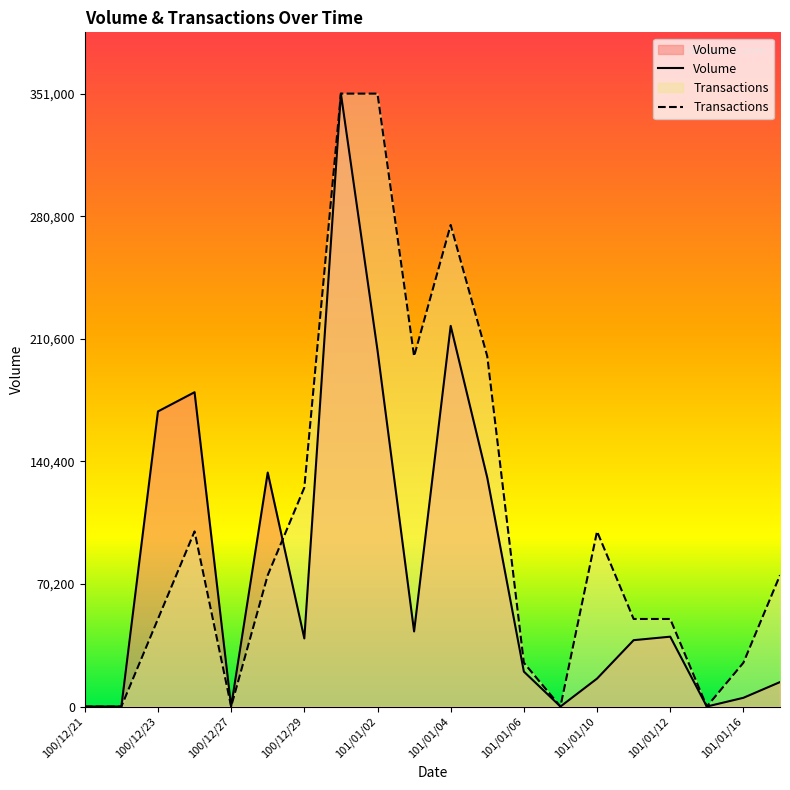

Reading right to left, extract all data points from this chart.

Volume: 14000.0	5000.0	0.0	40000.0	38000.0	16000.0	0.0	20000.0	131000.0	218000.0	43000.0	204000.0	351000.0	39000.0	134000.0	0.0	180000.0	169000.0	0.0	0.0
Transactions: 75214.3	25071.4	0.0	50142.9	50142.9	100285.7	0.0	25071.4	200571.4	275785.7	200571.4	351000.0	351000.0	125357.1	75214.3	0.0	100285.7	50142.9	0.0	0.0